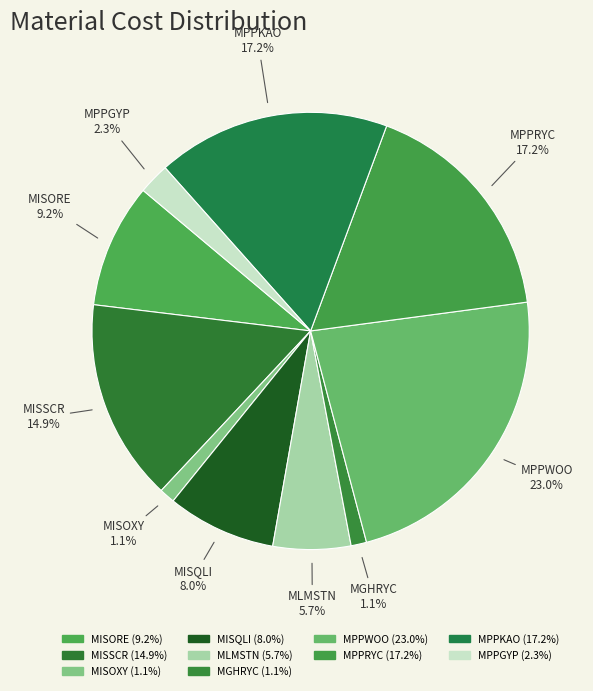

The MISOXY slice represents 11% of the pie. True or false?

False